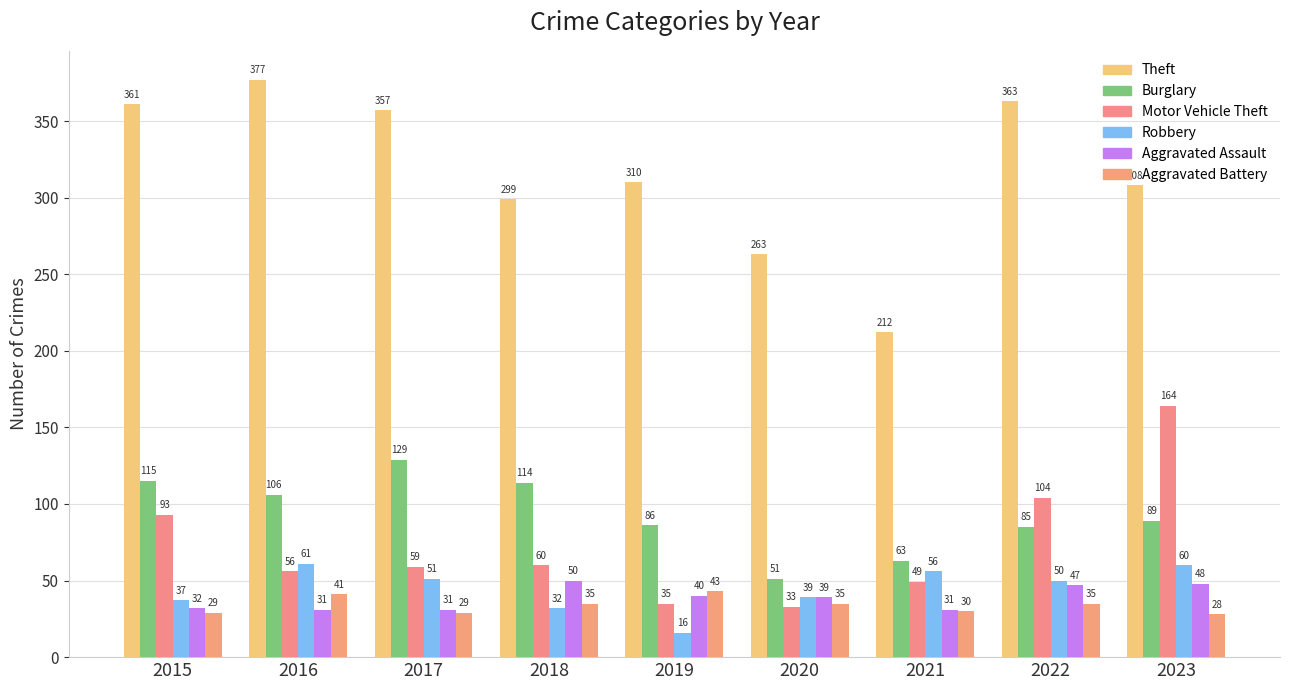

Which series has the largest total across all categories?

Theft